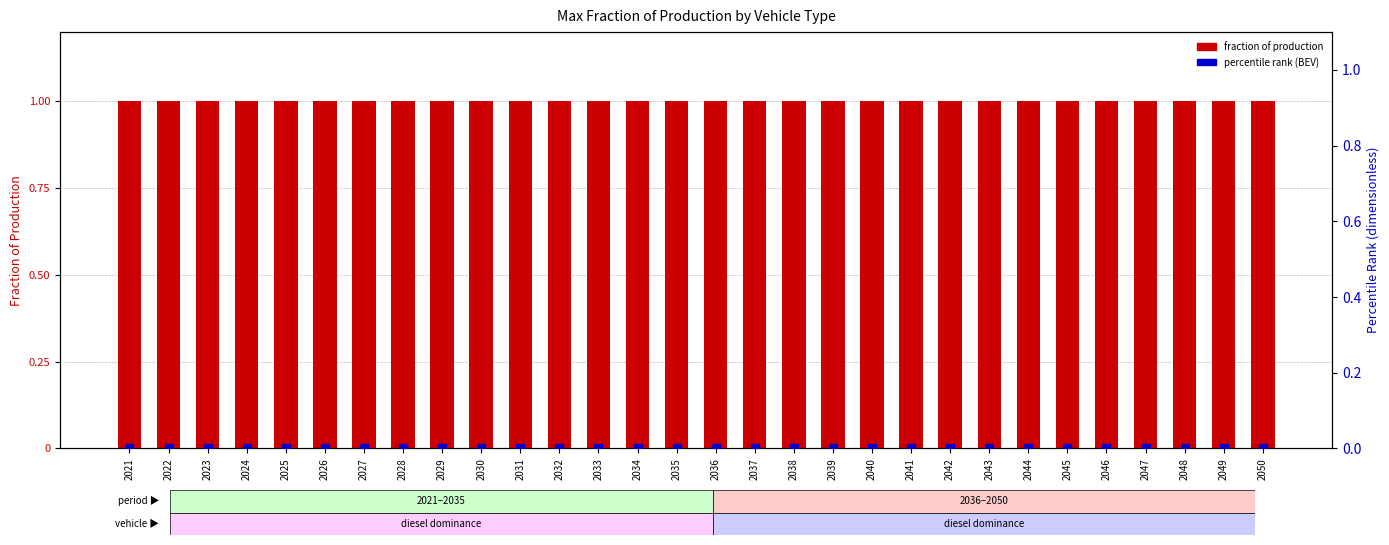

At which category is the sum across all series the highest?

2021